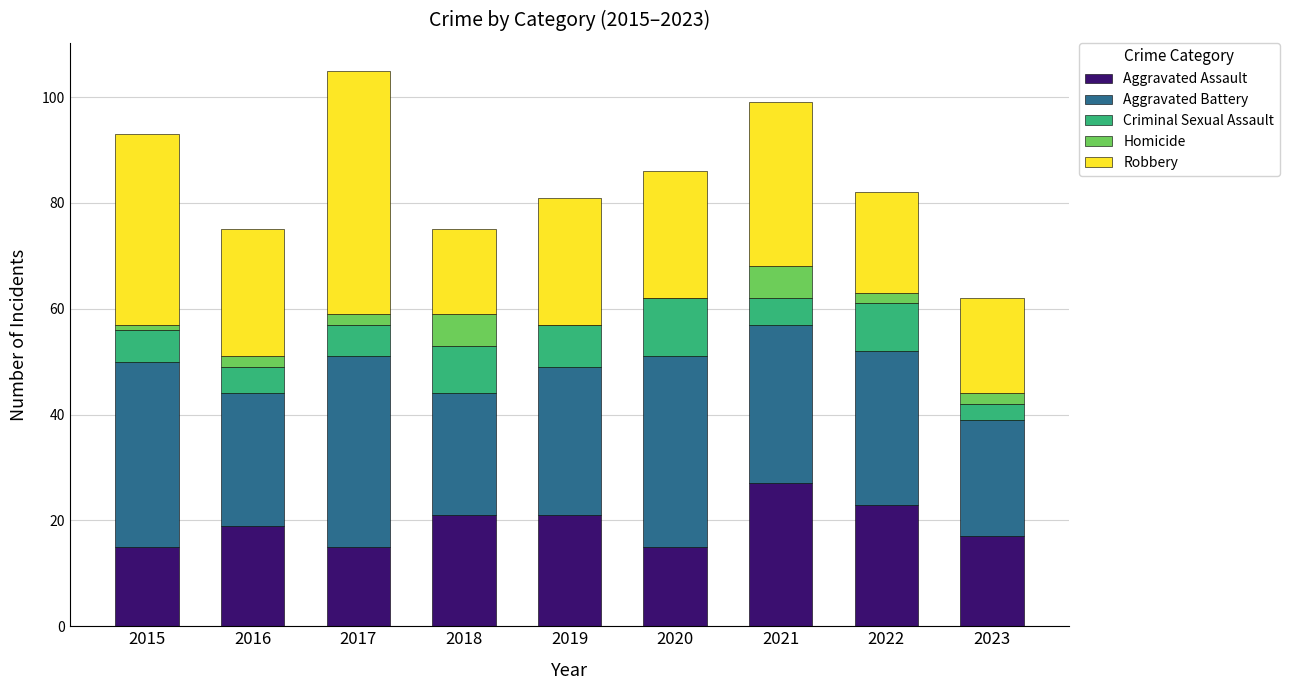

The Aggravated Assault series shows 4 at 2017. True or false?

False